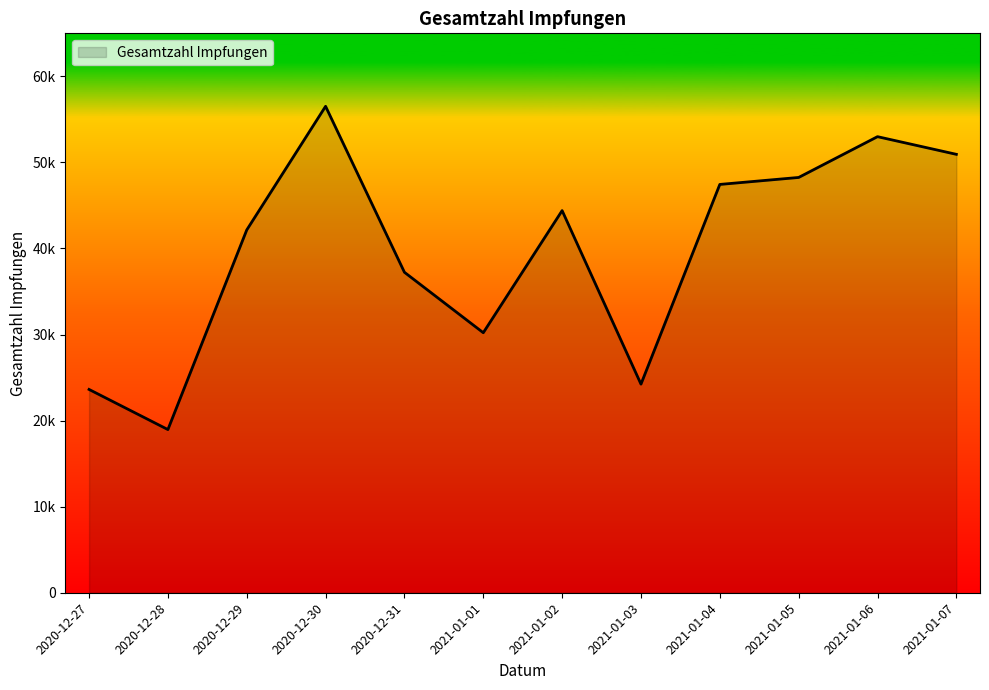

What is the minimum value shown in the chart?

18960